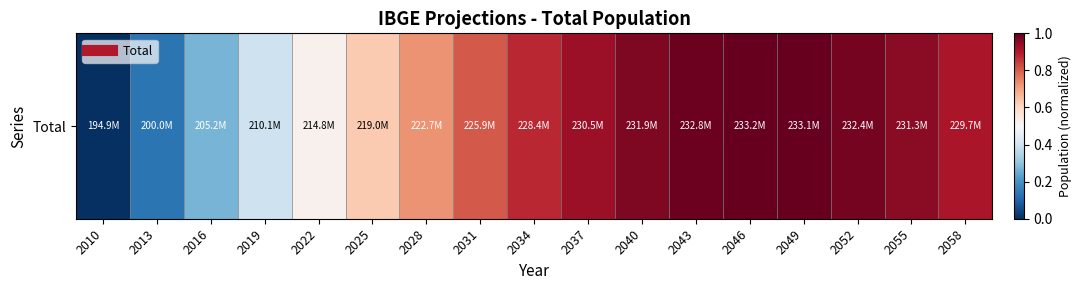

What value does the data have at 2016?

0.3